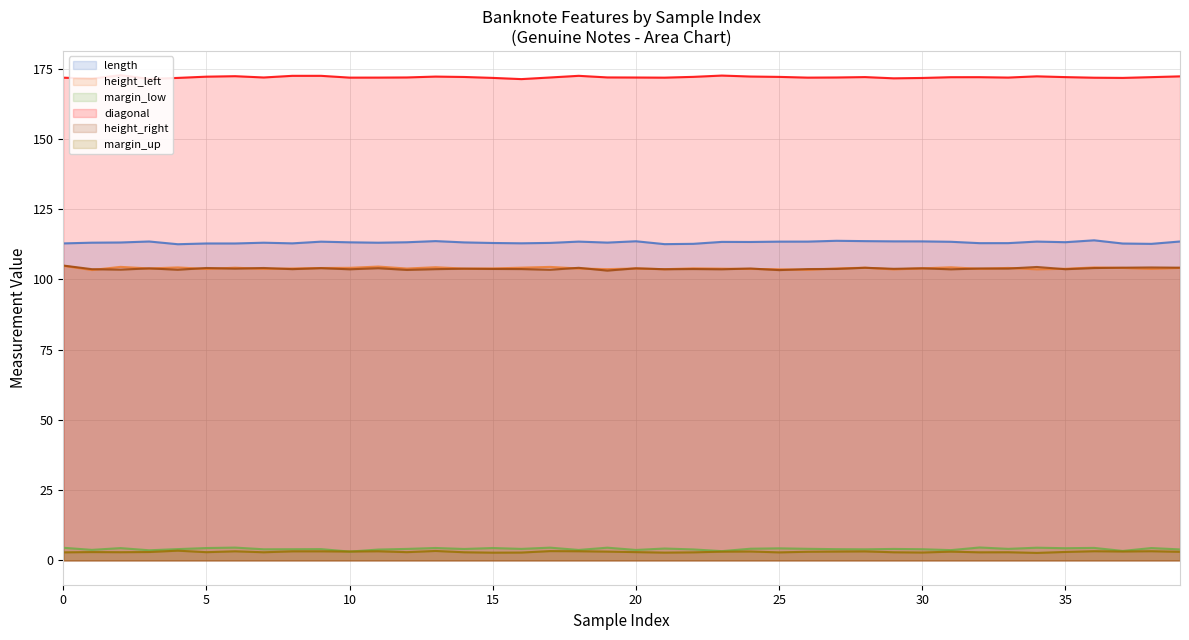

What are all the series names shown in the legend?

length, height_left, margin_low, diagonal, height_right, margin_up